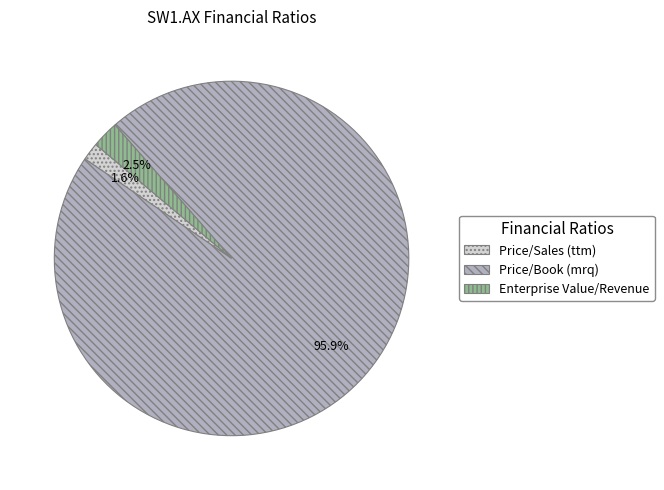

Does Enterprise Value/Revenue represent more than half of the total?

No